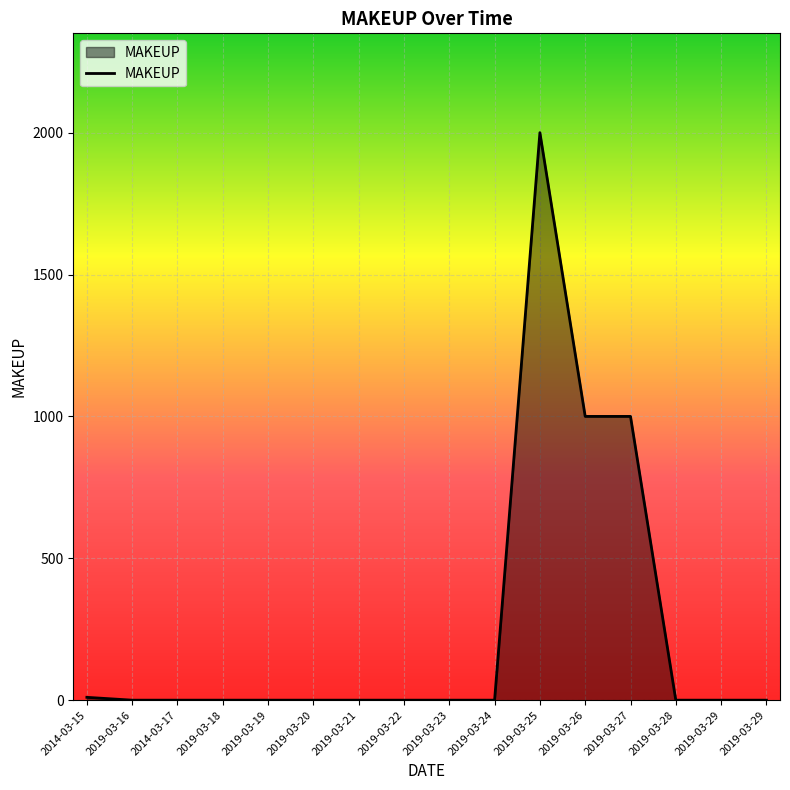

Is it true that the value at 2019-03-28 is -900?

False